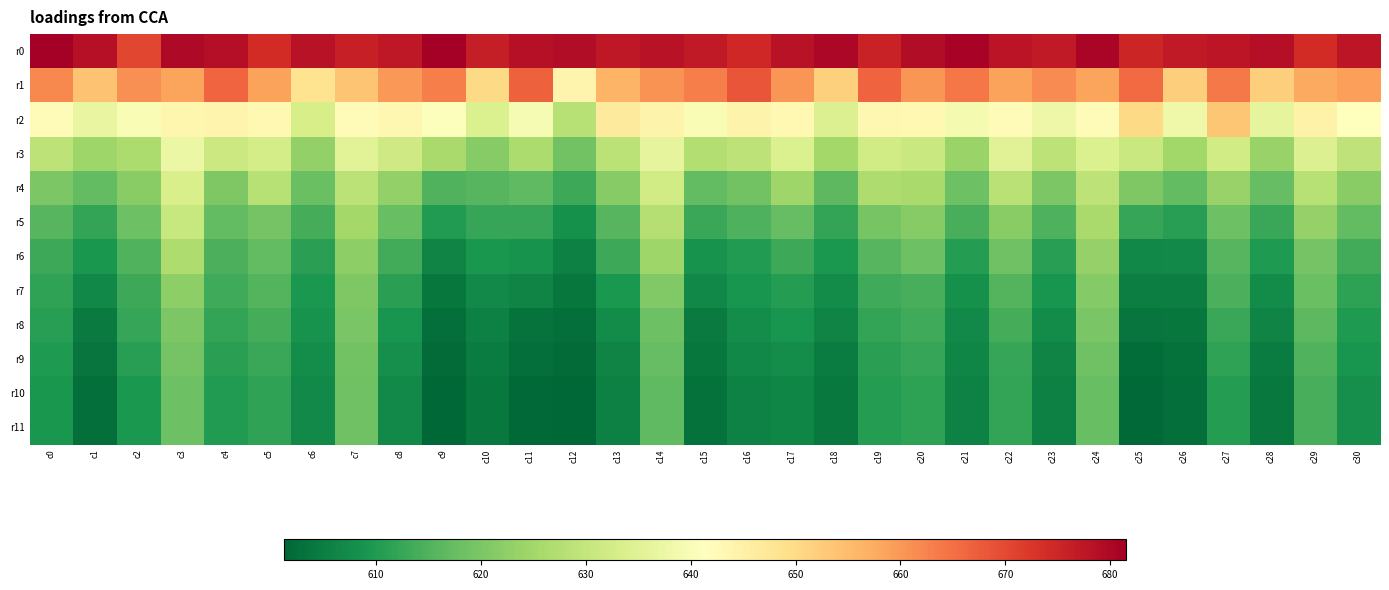

Which category has the highest value across all series?

c0